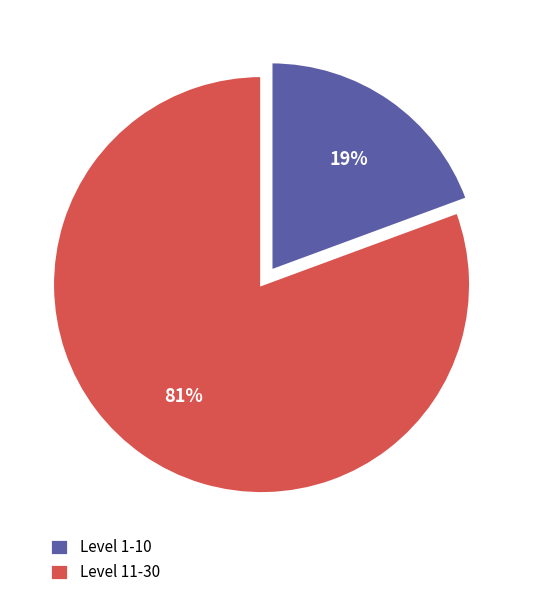

Which has a higher value, Level 11-30 or Level 1-10?

Level 11-30